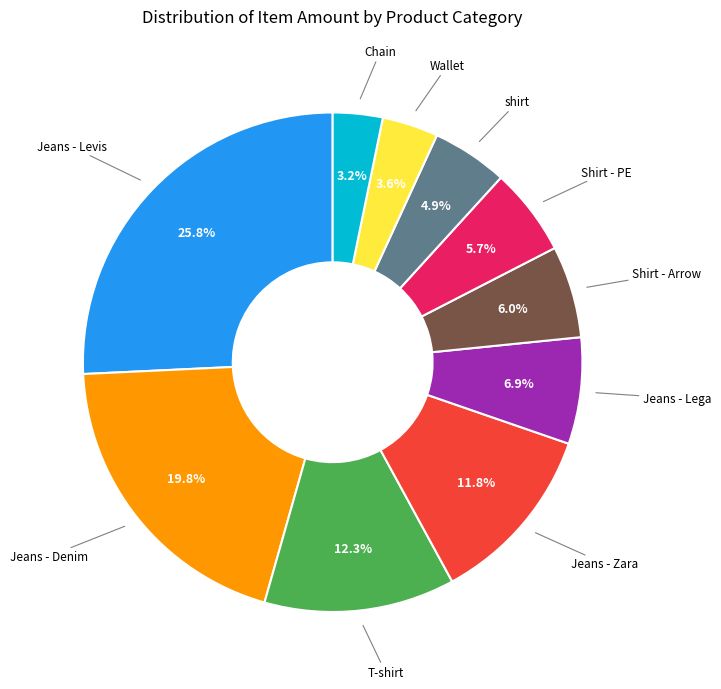

Is there a majority slice in this chart?

No